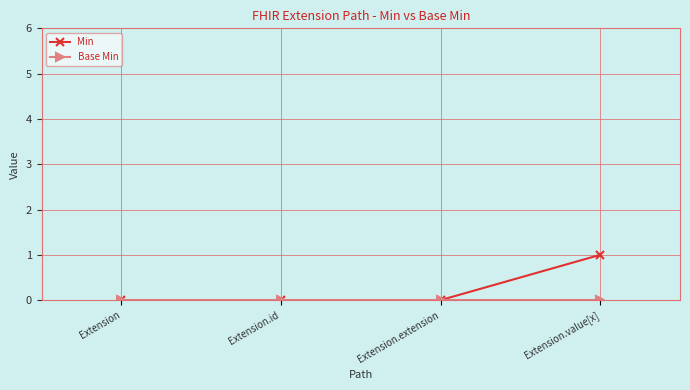

The Min series shows 1 at Extension.extension. True or false?

False